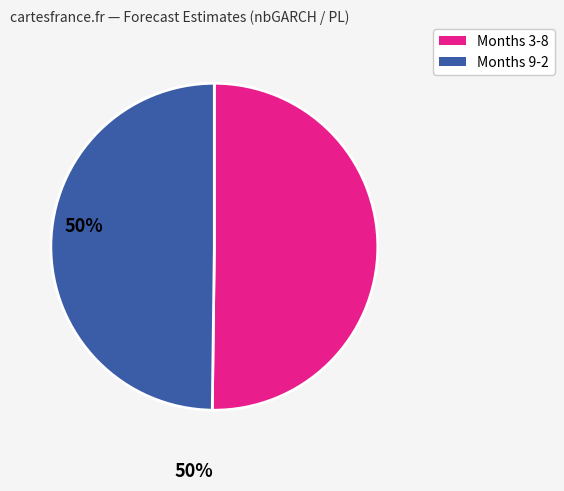

How many slices are in this pie chart?

2